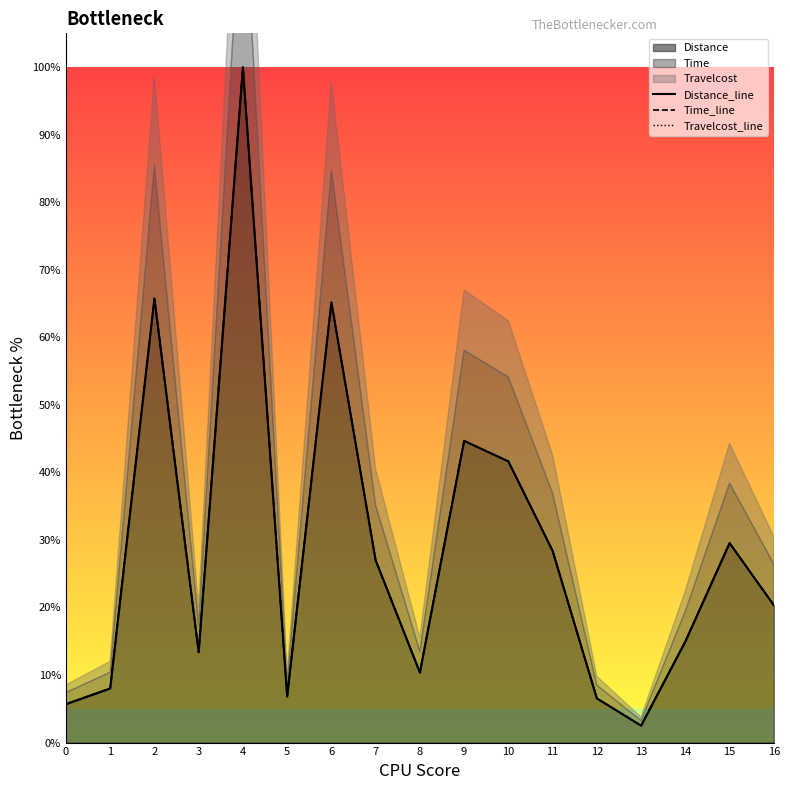

What value does the Time_line series have at 10?

0.4